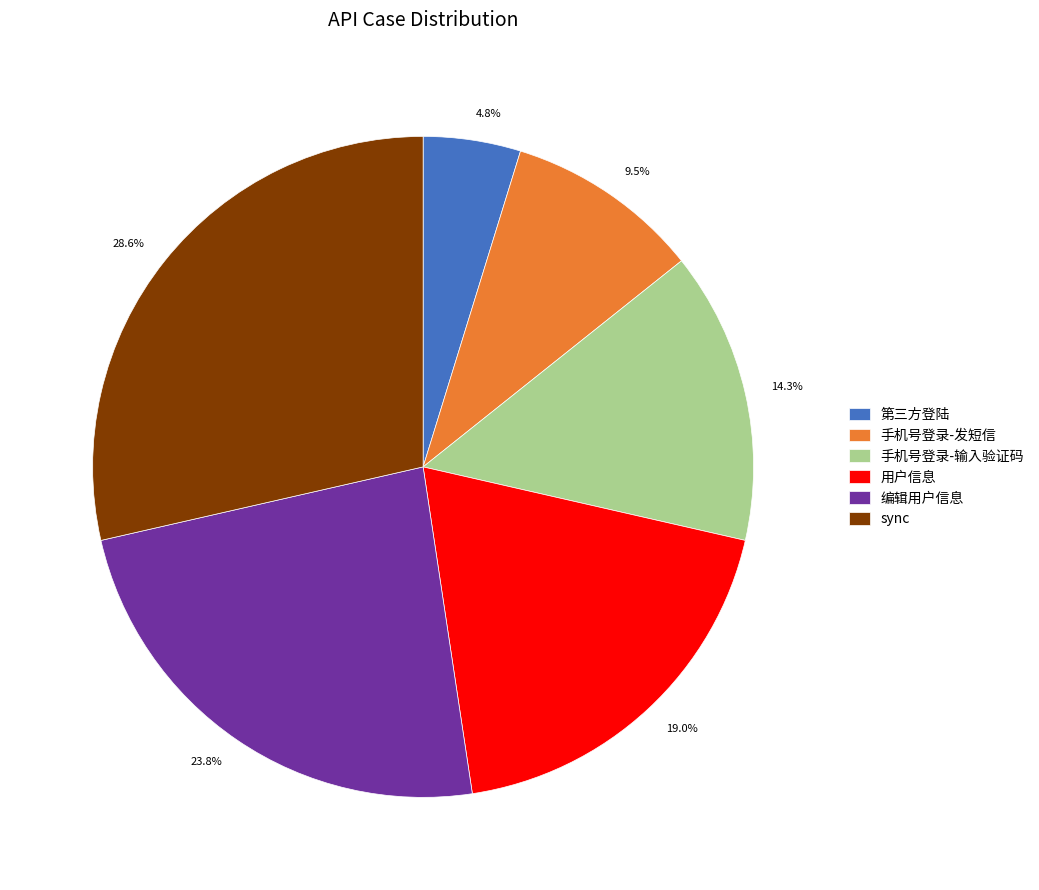

How many segments does this pie chart have?

6